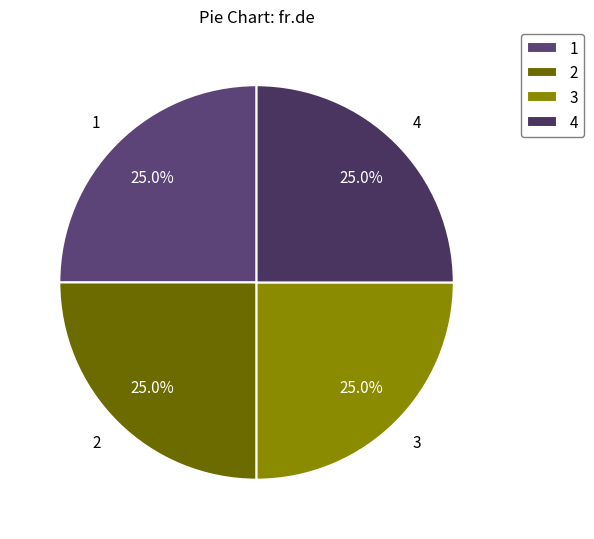

Combined, what portion of the pie is 4 and 1?

50.0%